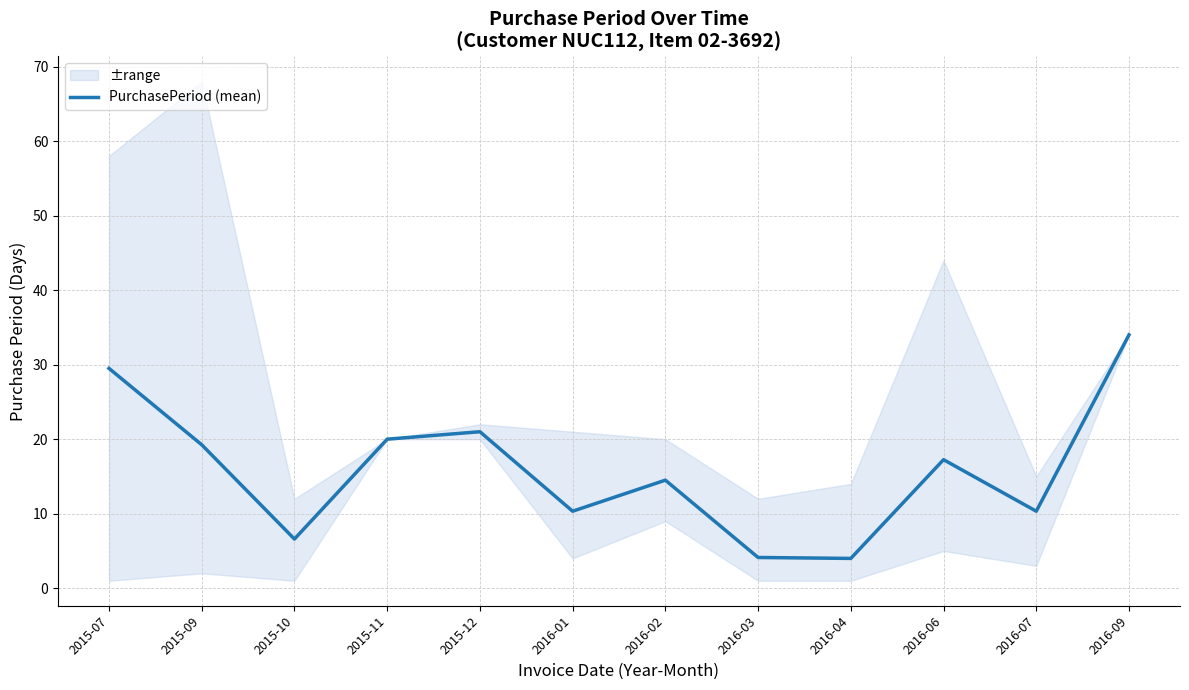

What position from the left is 2016-07?

11